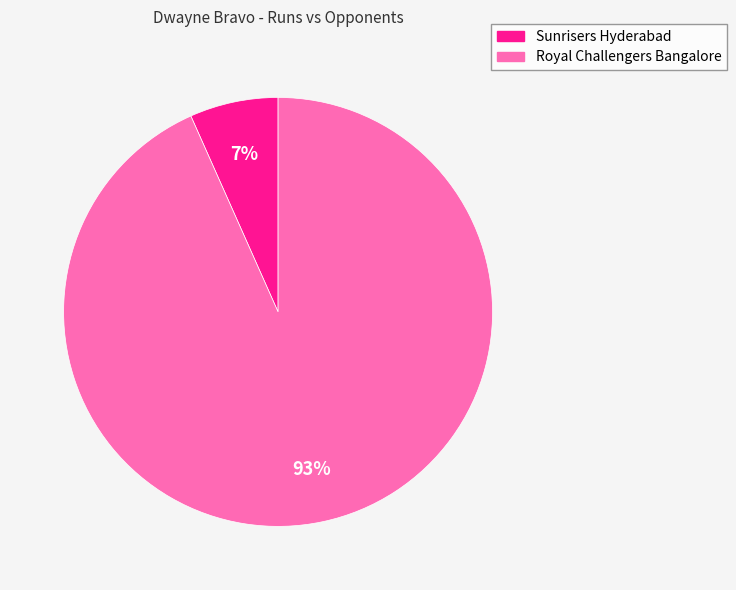

The Sunrisers Hyderabad slice represents 7% of the pie. True or false?

True